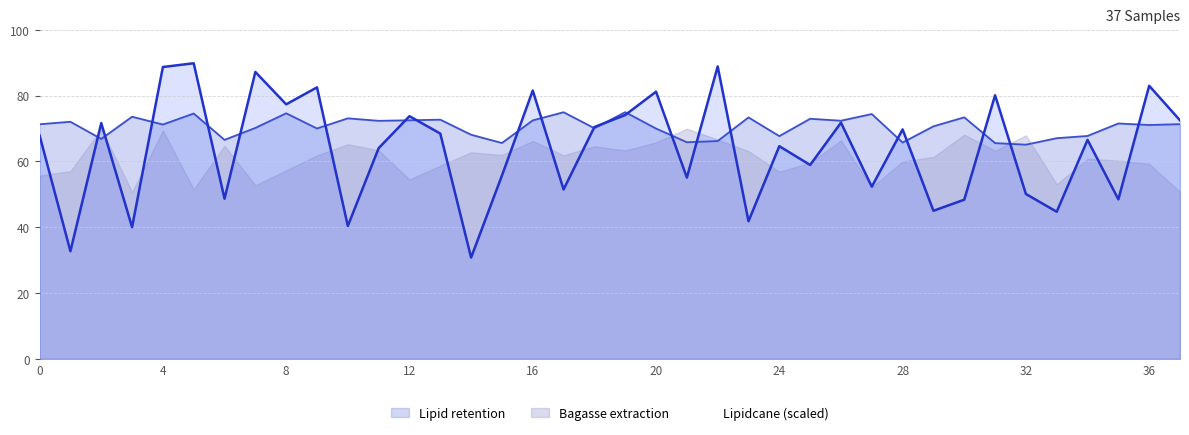

What is the value of the 26th point from the left?

58.9